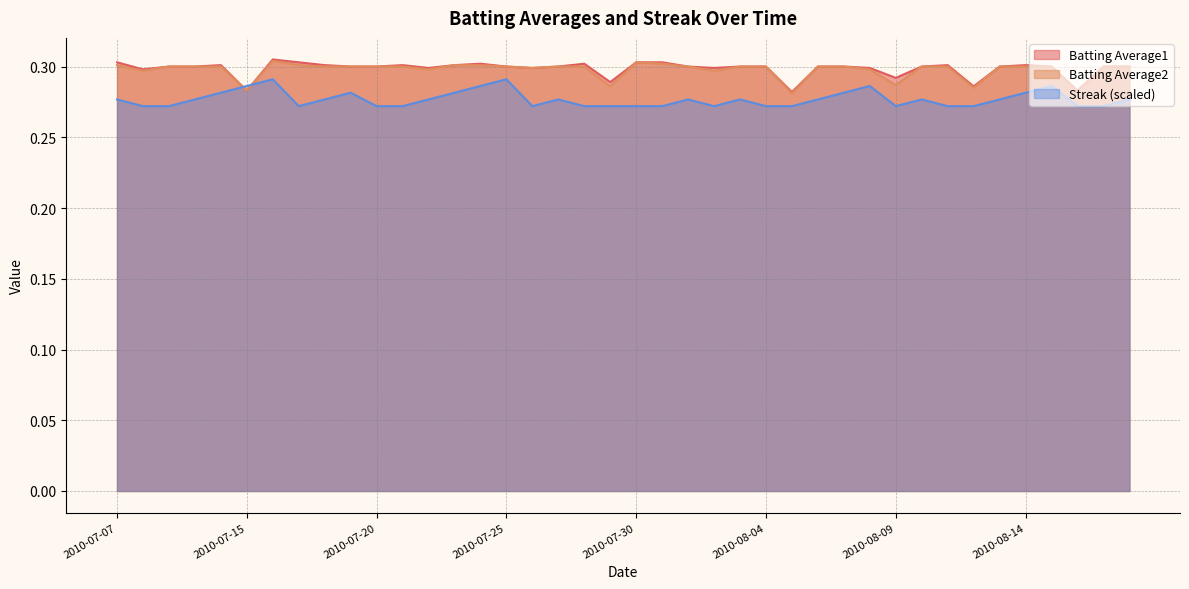

What are all the series names shown in the legend?

Batting Average1, Batting Average2, Streak